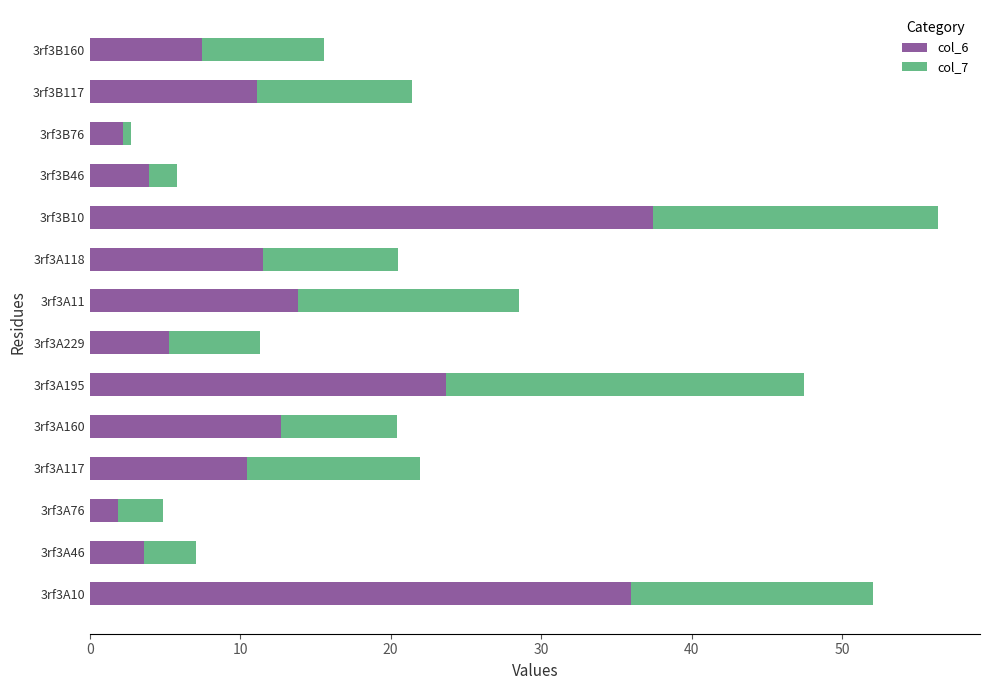

What is the sum of the col_6 values at 3rf3B10 and 3rf3A229?

42.7